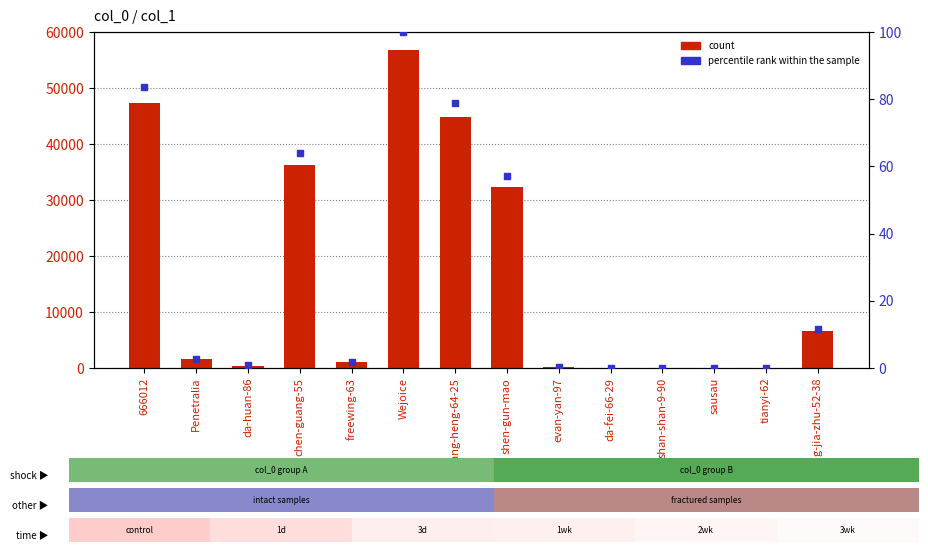

What is the total value across all series at wang-jia-zhu-52-38?

6658.7